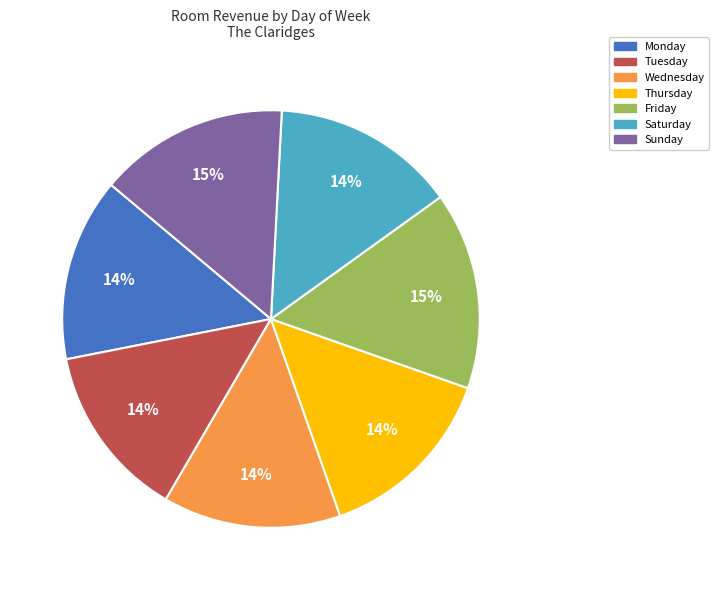

Is it true that Tuesday is 14% of the pie?

True